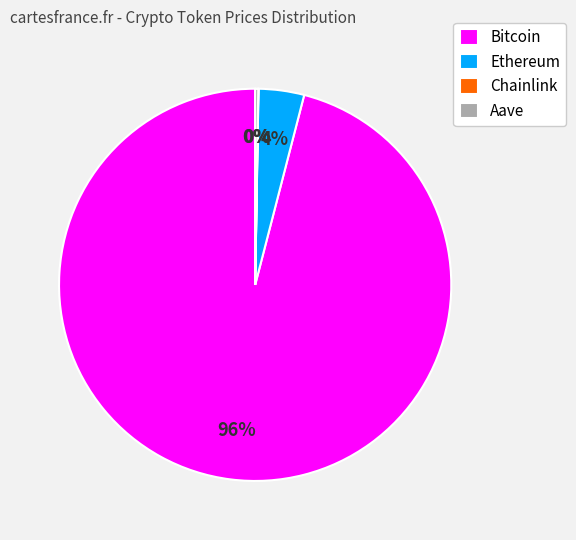

Which slice is the largest?

Bitcoin